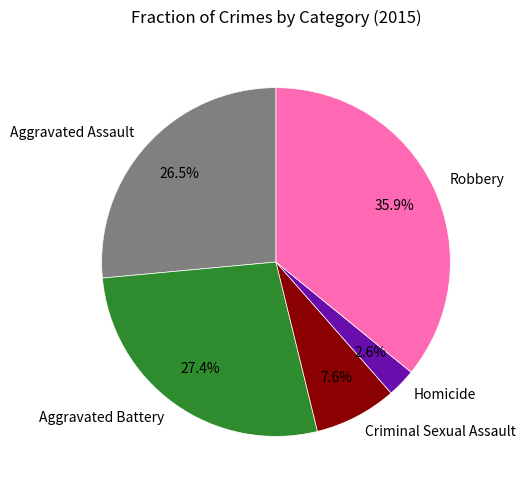

Combined, do Aggravated Assault and Robbery account for over 50%?

Yes